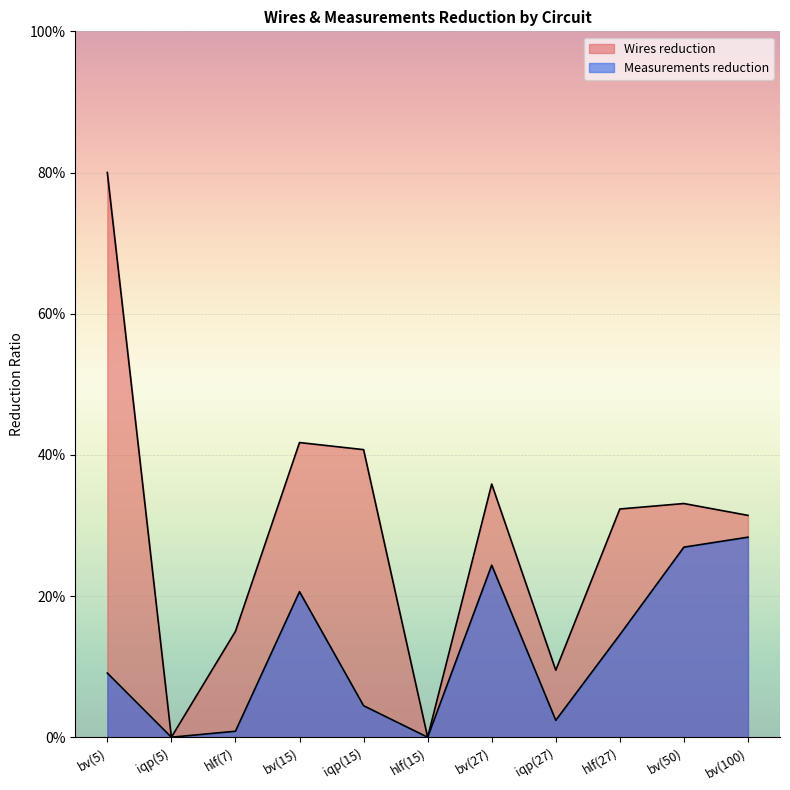

Where is the first local maximum for Wires reduction?

bv(15)